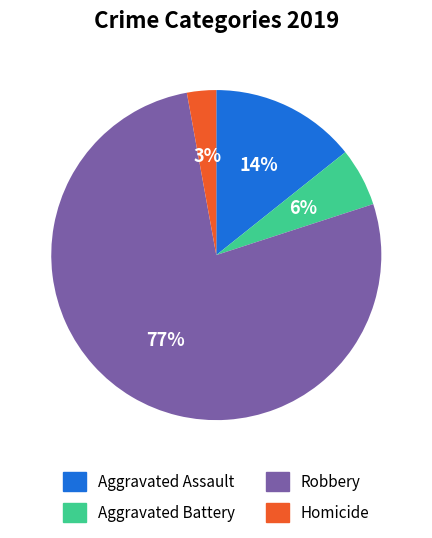

Which slice is the largest?

Robbery